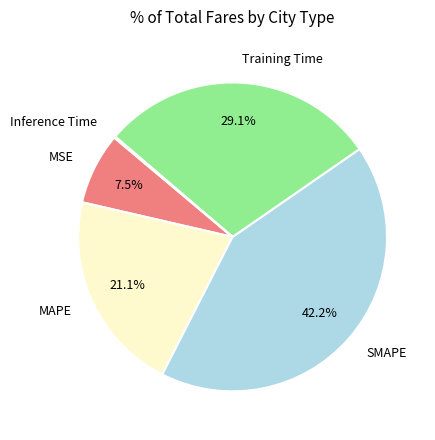

To the nearest percent, what is the combined percentage of MAPE and SMAPE?

63%